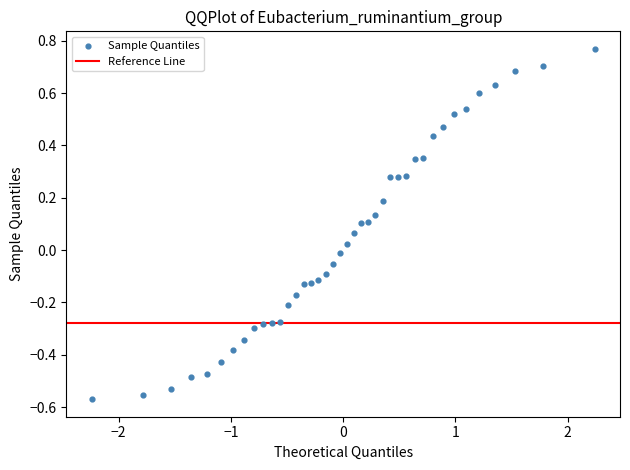

What is the range of X values (max minus min)?

4.5